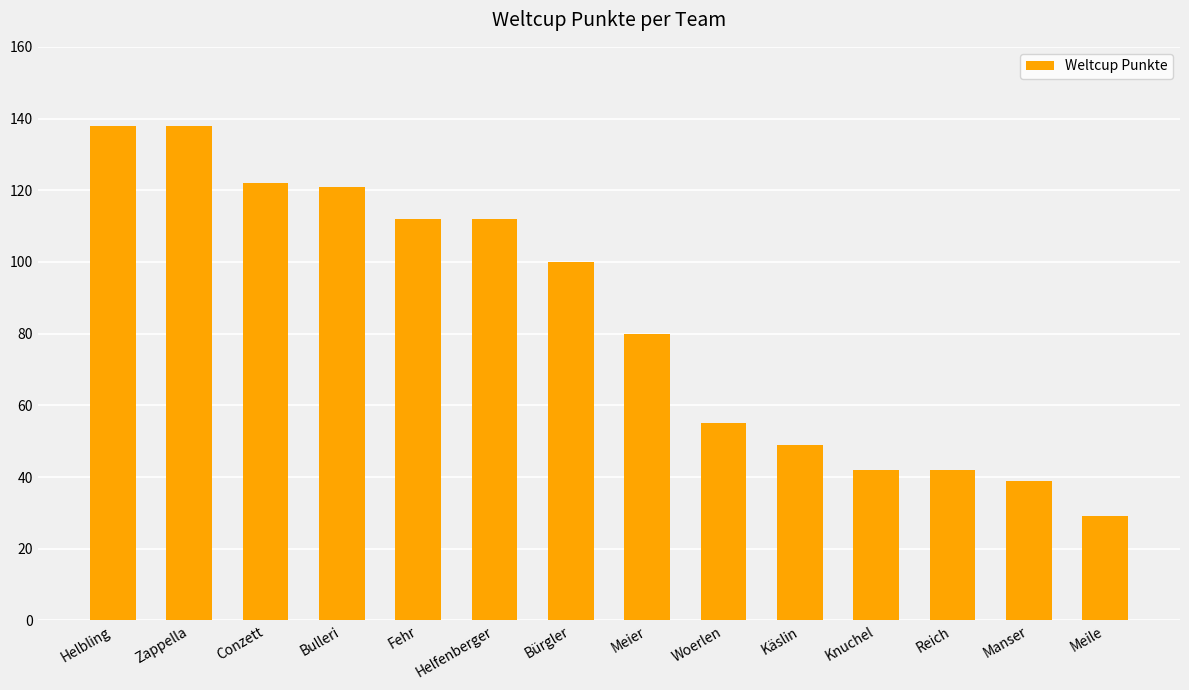

What value does the data have at Knuchel?

42